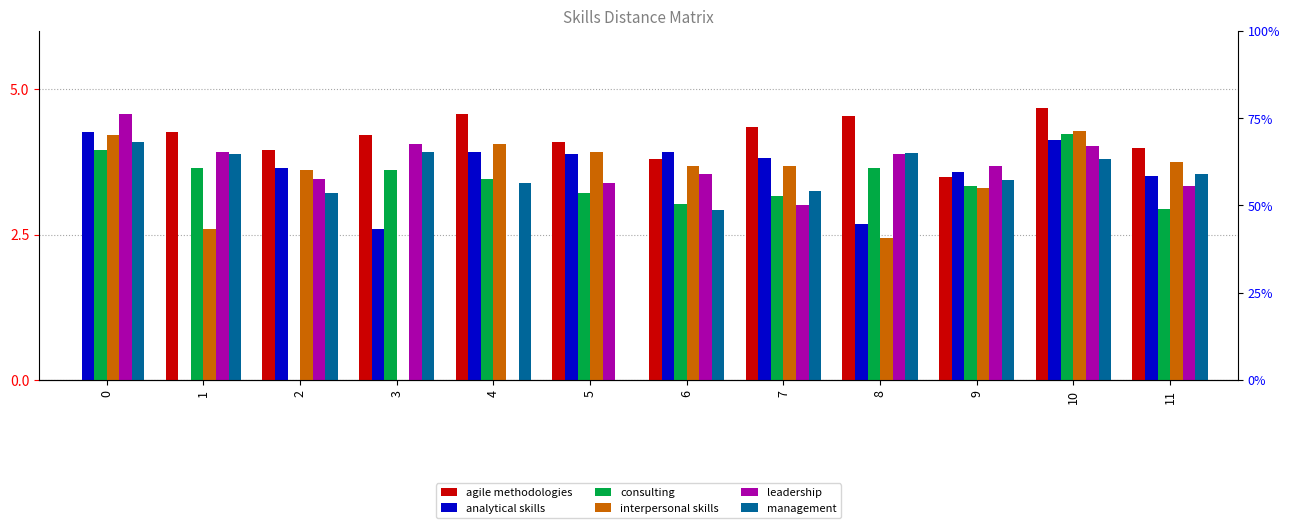

What is the sum of all analytical skills values?

40.0